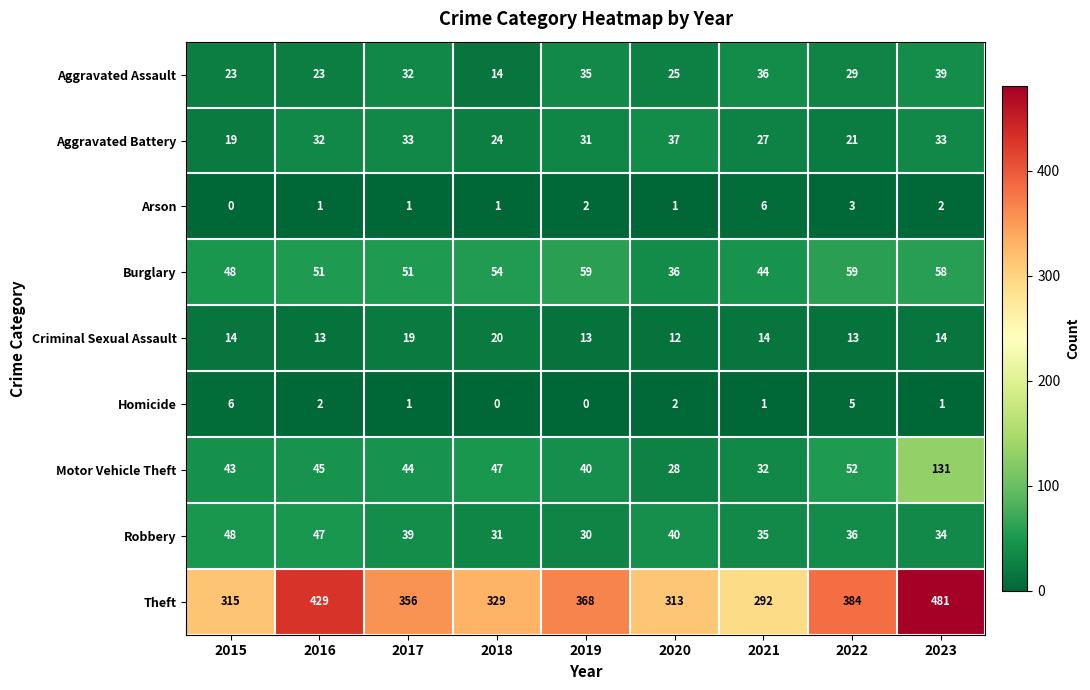

Where does the Aggravated Assault series first go above 29?

2017